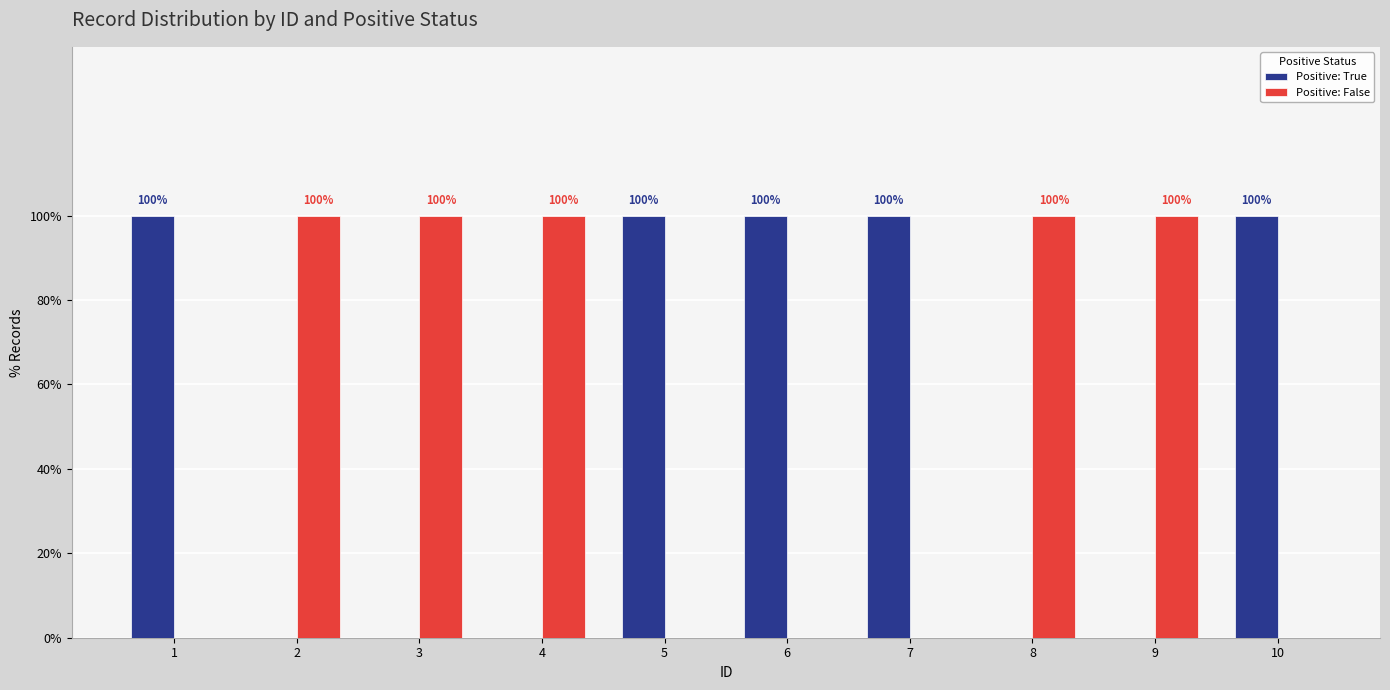

Which series changed the most between 6 and 10?

Positive: True